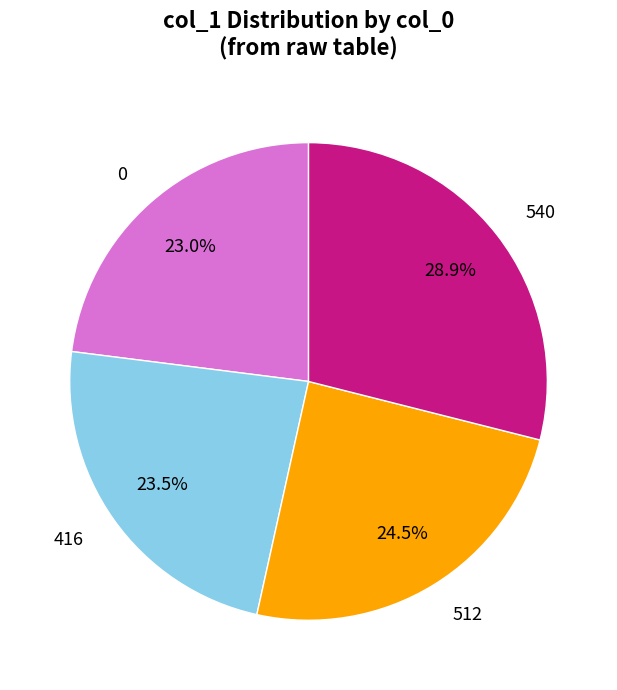

Is there any slice that represents more than half of the pie?

No